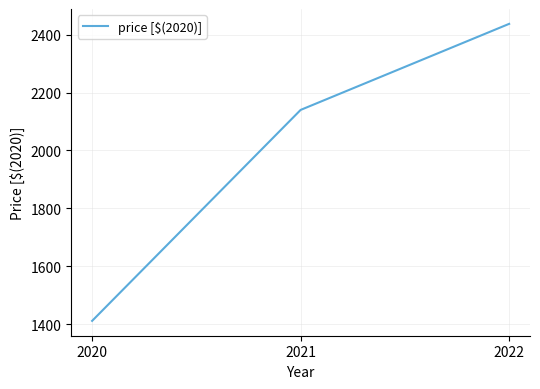

List the labels in order of value, smallest first.

2020, 2021, 2022